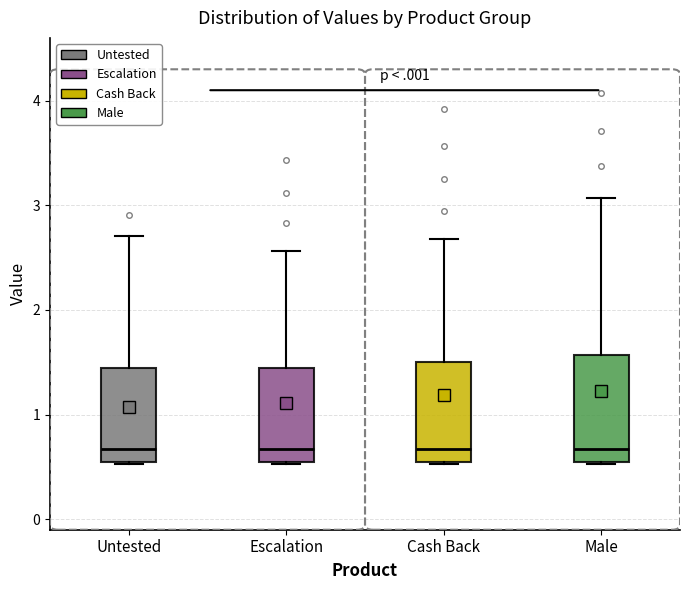

Reading left to right, read every box against the y-axis: the position of its median line, the range the box covers, and the ends of its whiskers. The values are not printed on the chart, so give them approximately, as read against the axis.

Untested: median 0.7, box 0.6 to 1.4, whiskers 0.5 to 2.7
Escalation: median 0.7, box 0.6 to 1.4, whiskers 0.5 to 2.6
Cash Back: median 0.7, box 0.6 to 1.5, whiskers 0.5 to 2.7
Male: median 0.7, box 0.6 to 1.6, whiskers 0.5 to 3.1